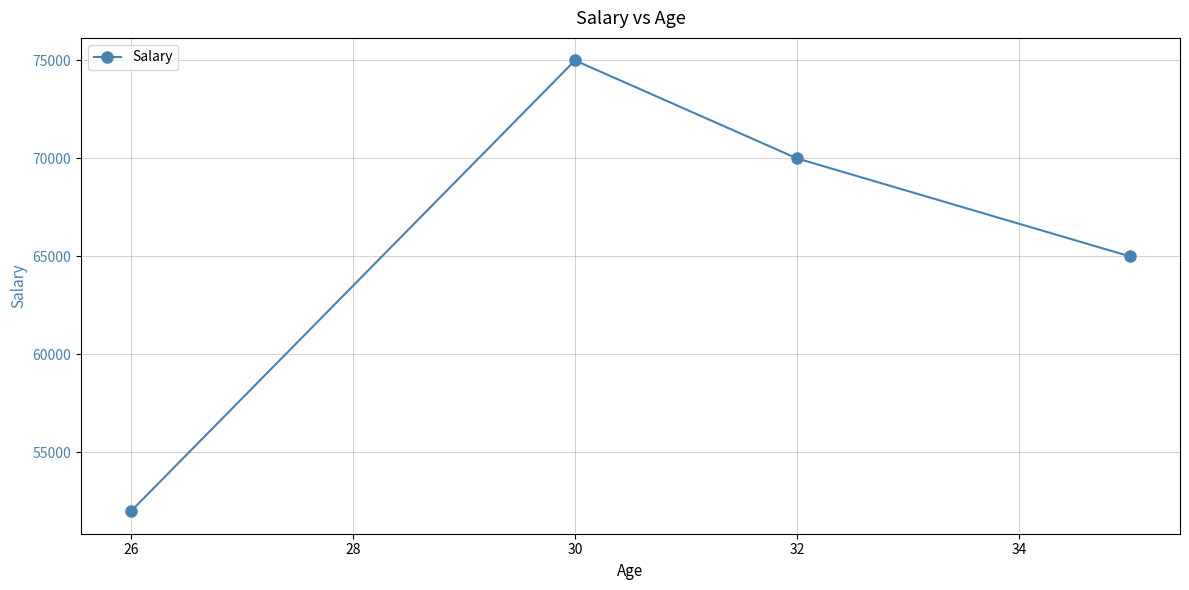

What is the difference between the second highest and minimum values?

18000